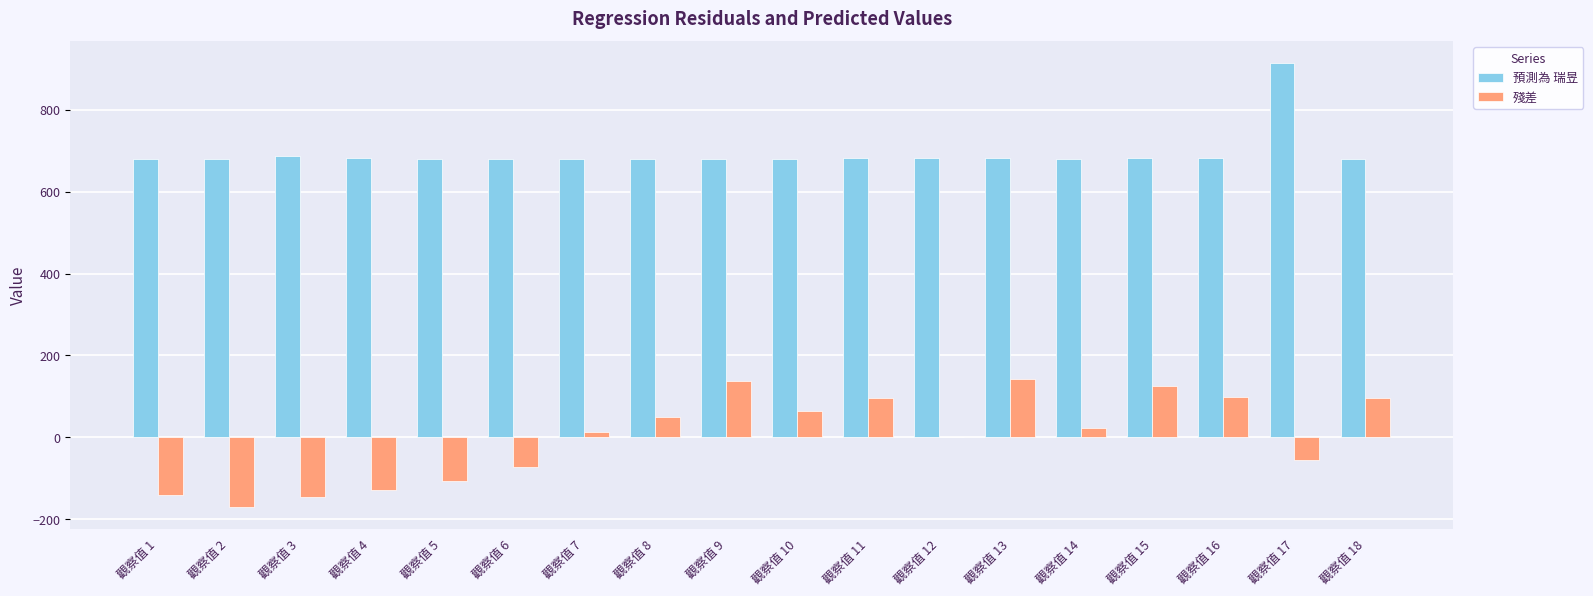

Which series has the largest total across all categories?

預測為 瑞昱